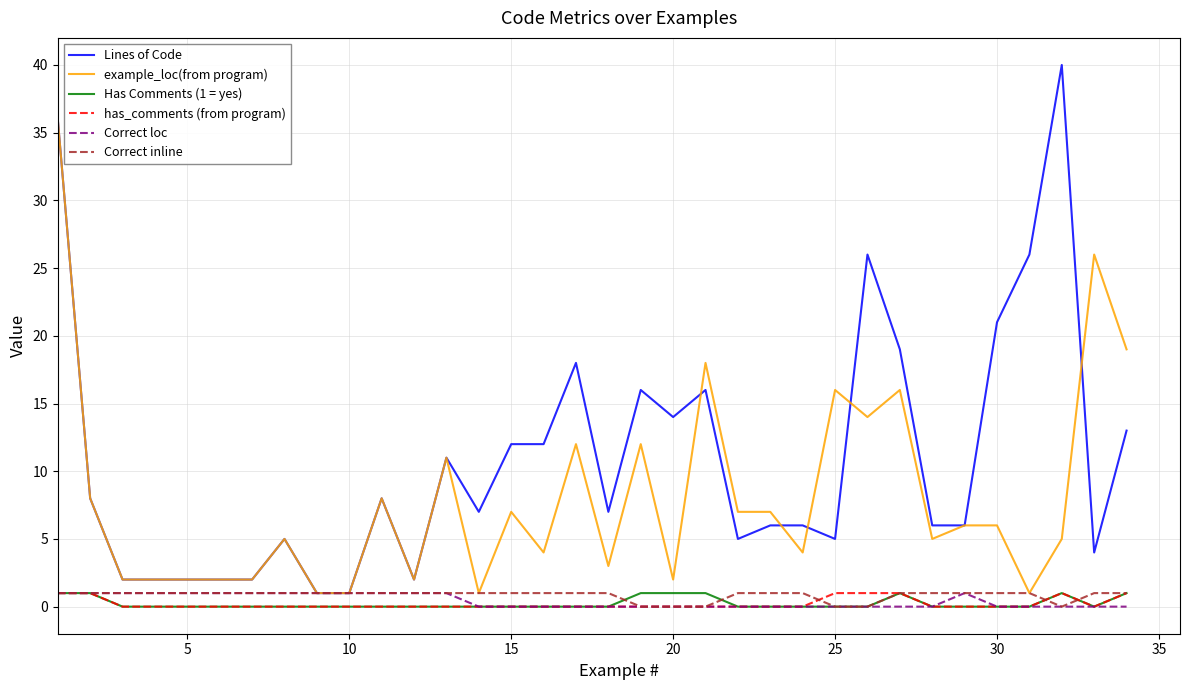

Which series has the largest range (max minus min)?

Lines of Code